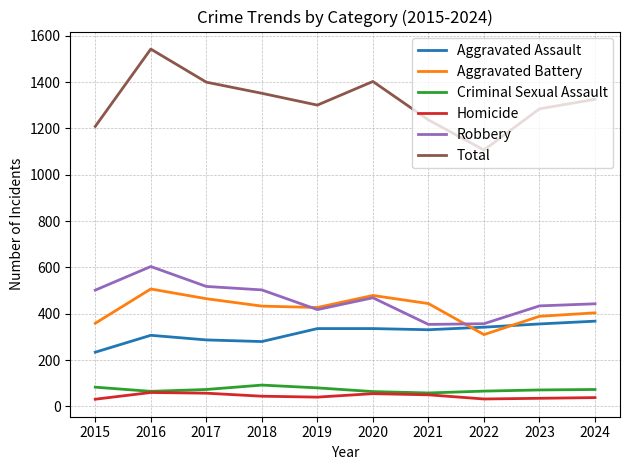

Which category has the highest value across all series?

2016